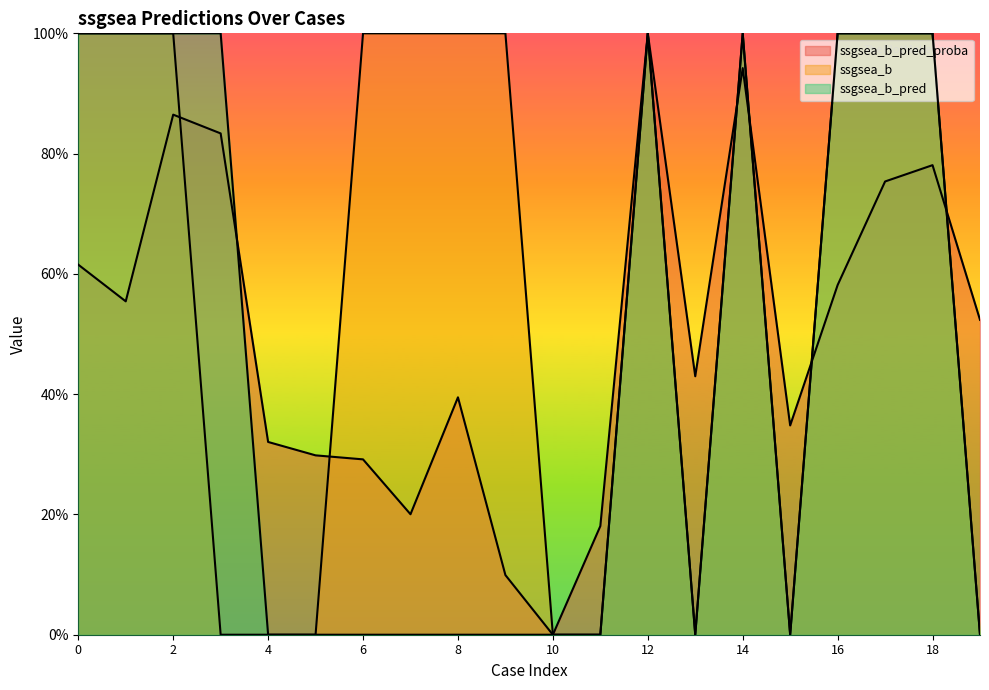

What is the difference between the highest and lowest values at 15?

0.3